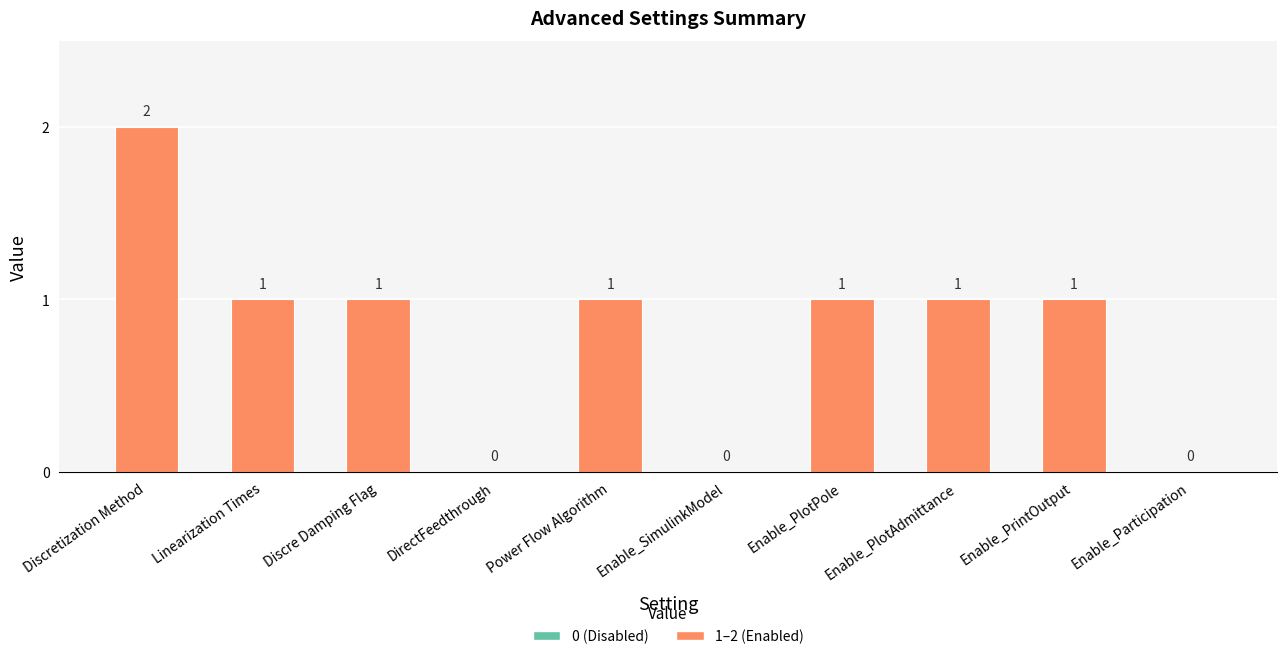

What is the sum of the values at Enable_SimulinkModel and Enable_PlotAdmittance?

1